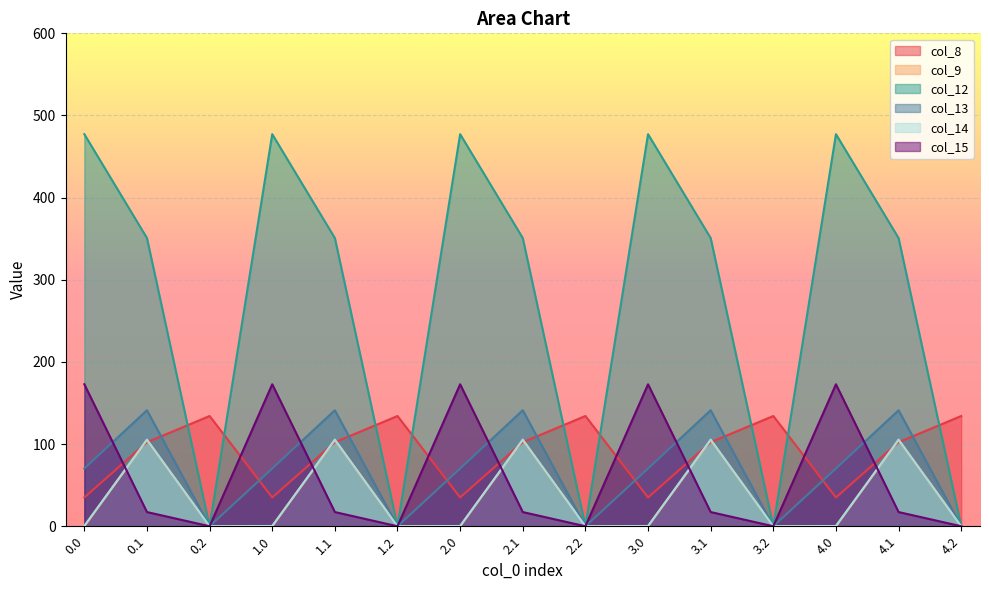

What is the label of the 5th point from the right?

3.1